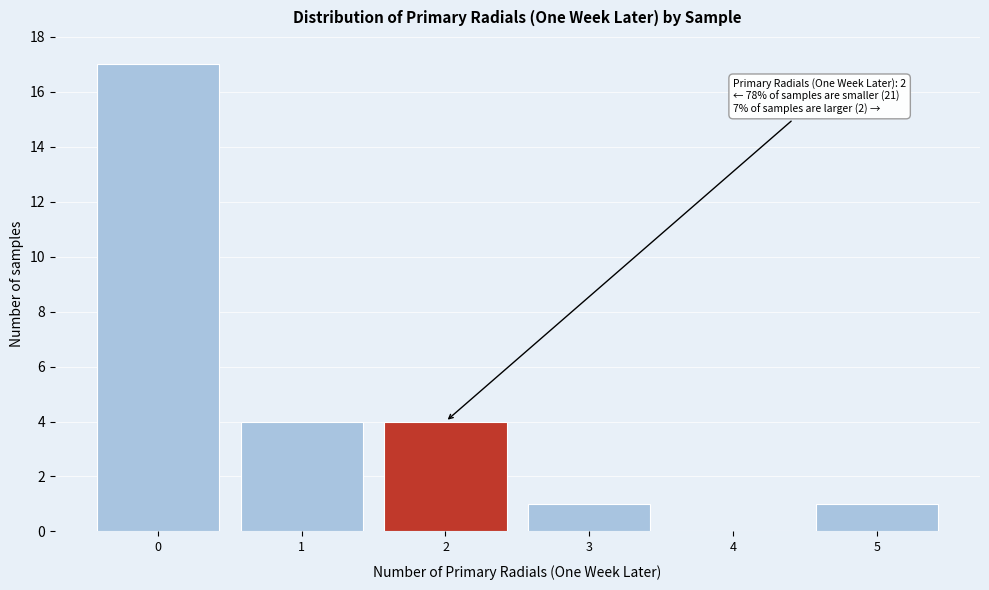

Over which range of the x-axis is the bar tallest?

-0.5 to 0.5